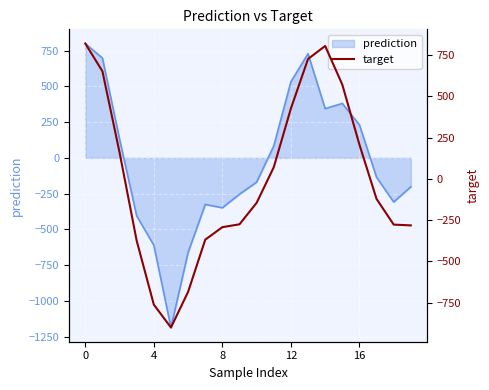

The value of prediction at 12 is 531.8. True or false?

True